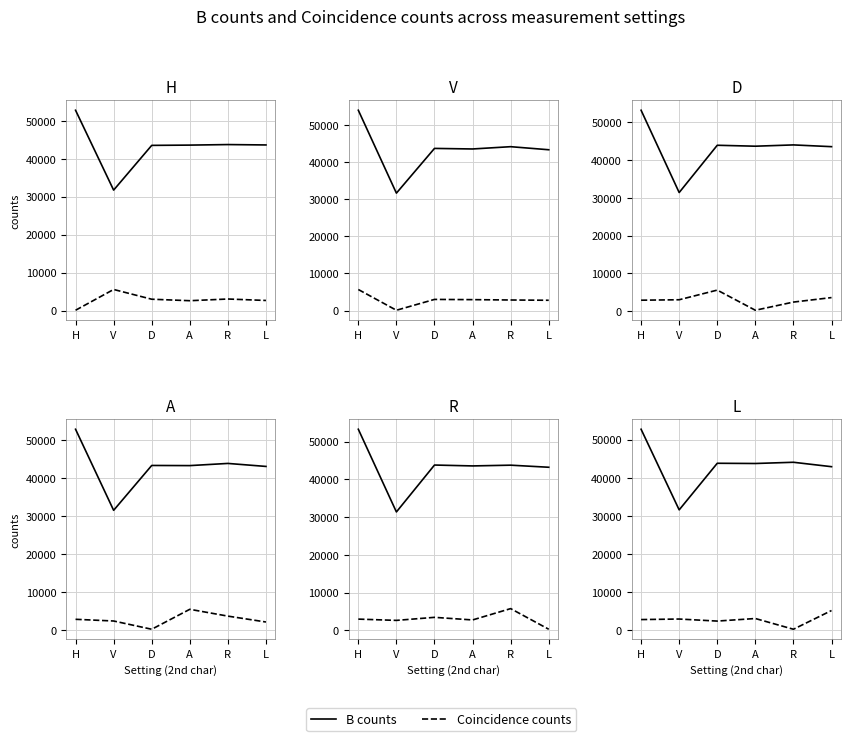

At which category does Coincidence counts reach its first local valley?

D